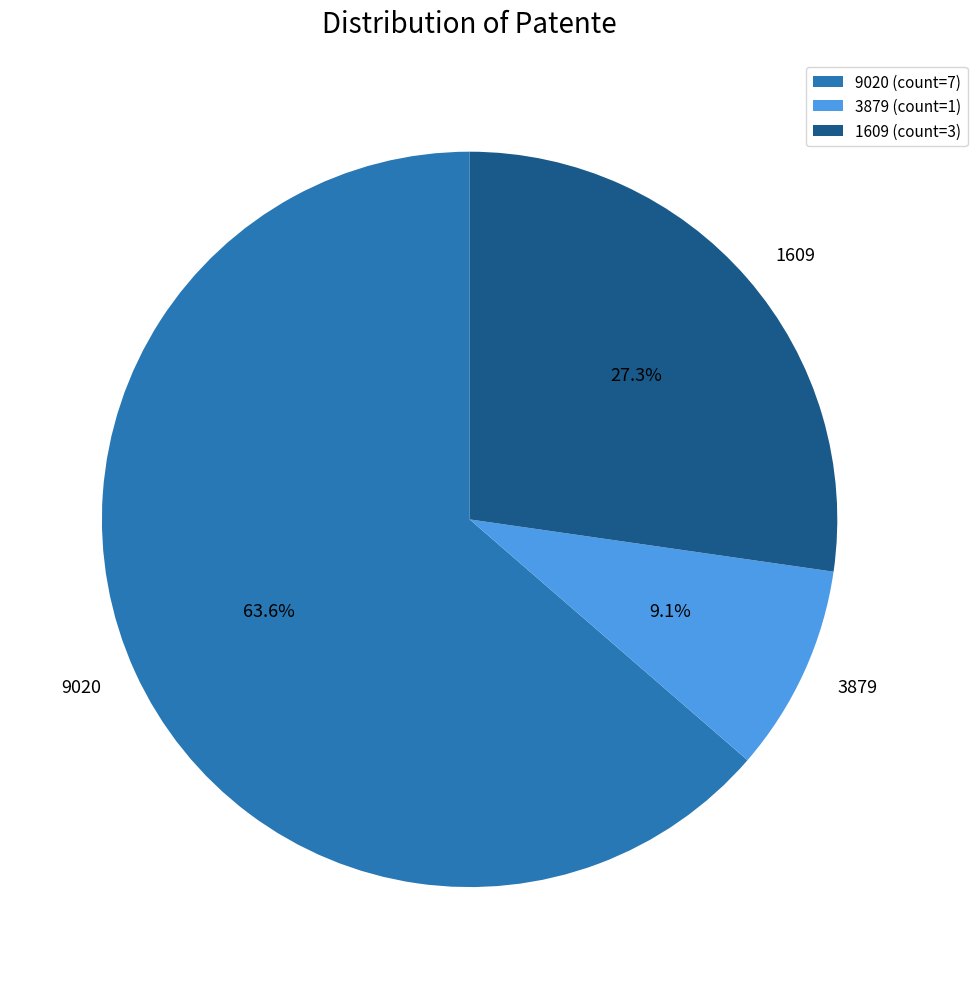

What is the ratio of the value at 1609 to the value at 9020?

0.4